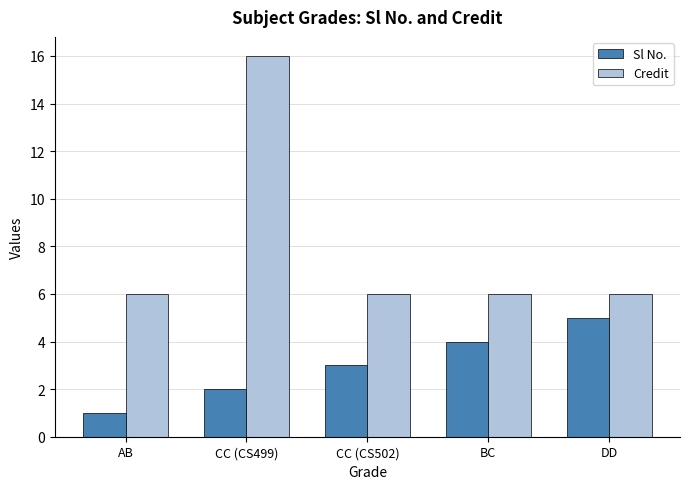

Reading left to right, what are all the values shown in this chart?

Sl No.: AB=1	CC (CS499)=2	CC (CS502)=3	BC=4	DD=5
Credit: AB=6	CC (CS499)=16	CC (CS502)=6	BC=6	DD=6